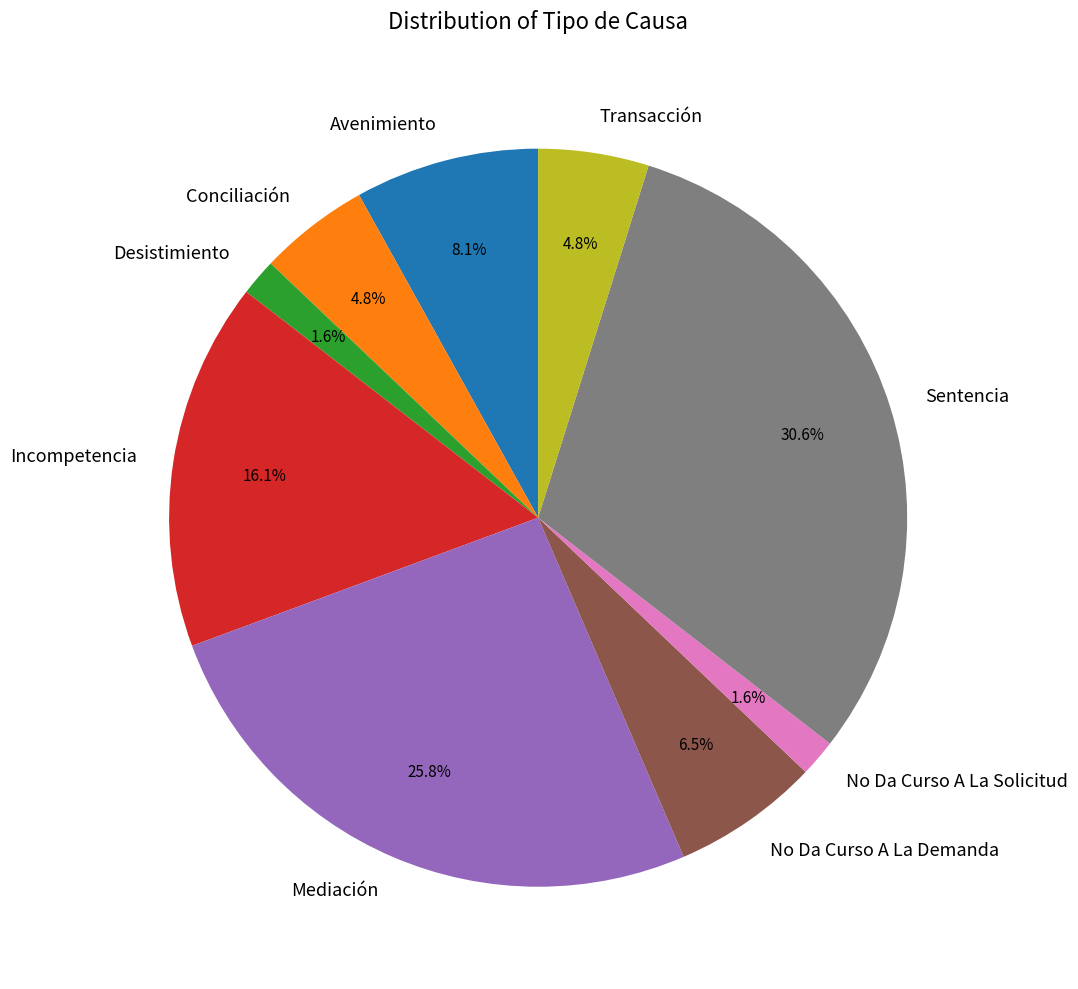

How many slices are in this pie chart?

9